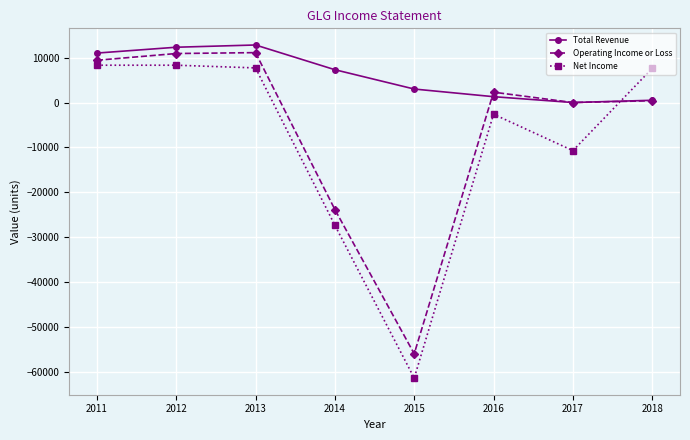

How many distinct data groups are displayed?

3